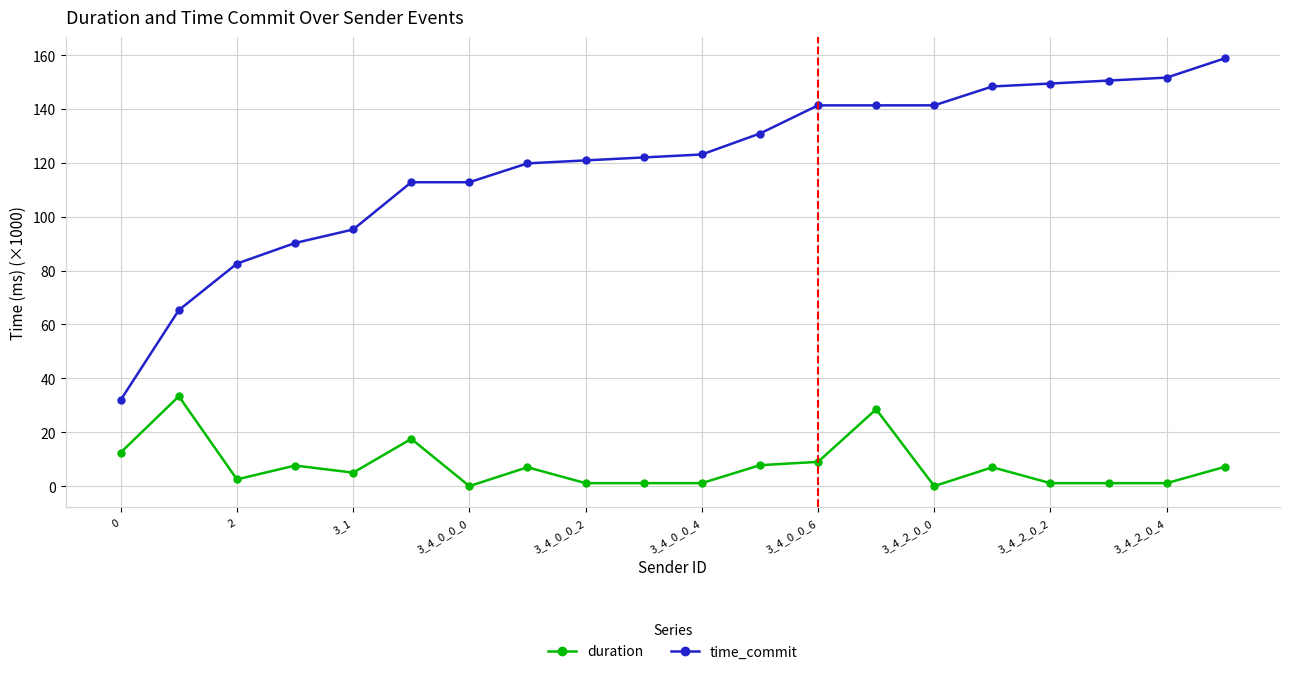

True or false: duration has more than 1 points higher than both neighbors.

True